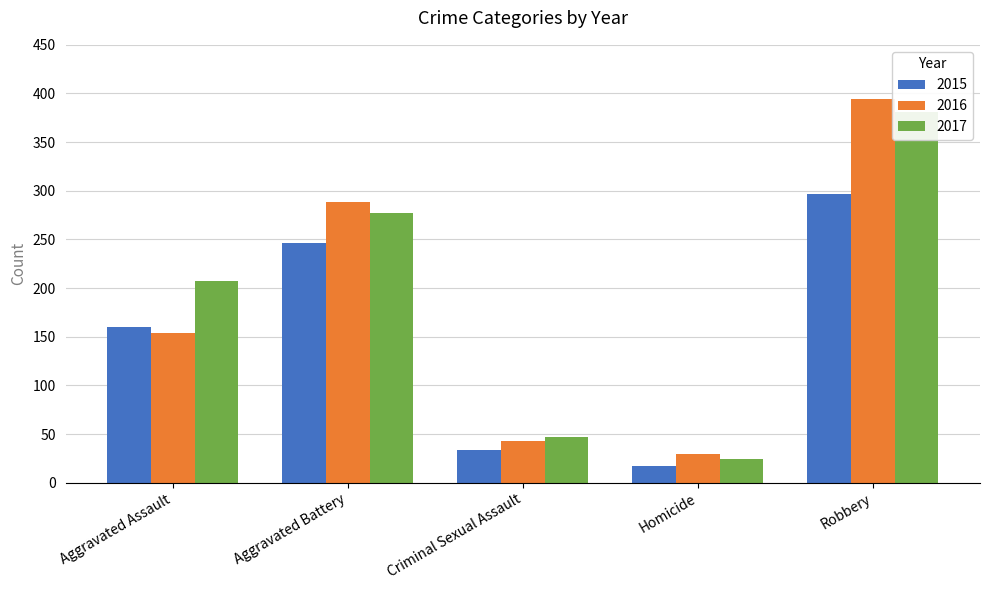

What is the difference between the second highest and second lowest values in the 2016 series?

245